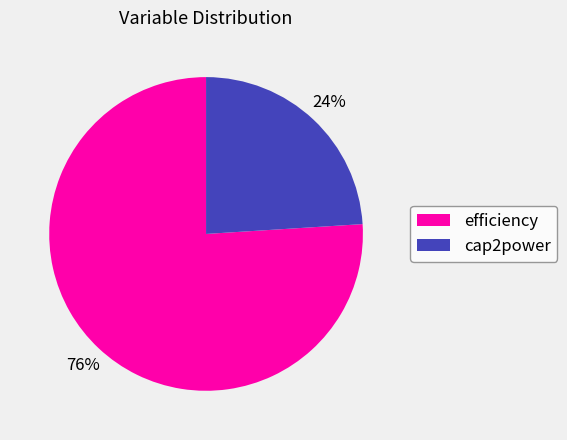

How many slices are in this pie chart?

2